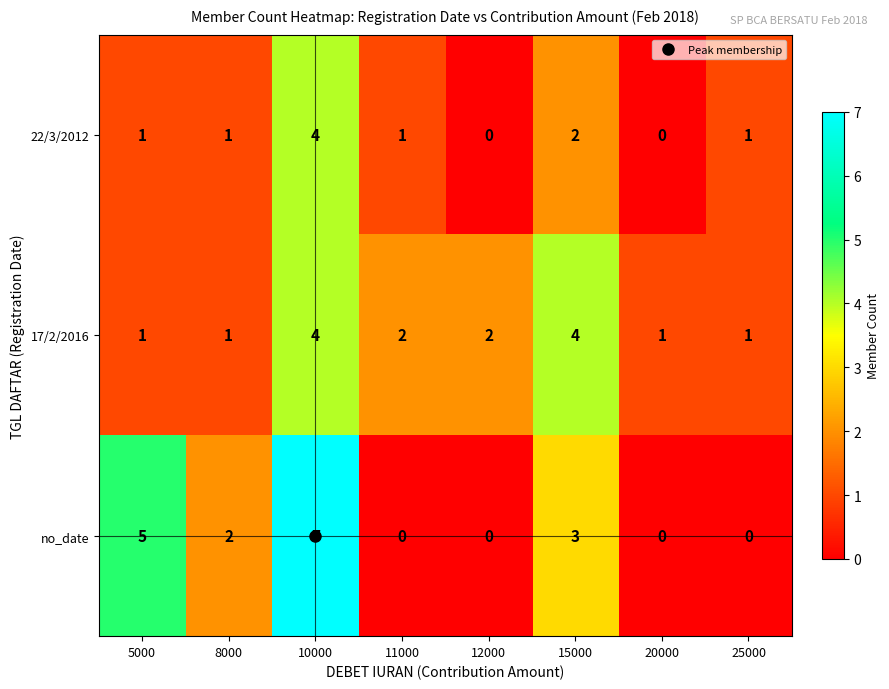

Count the no_date values in the range 0 to 5.

7